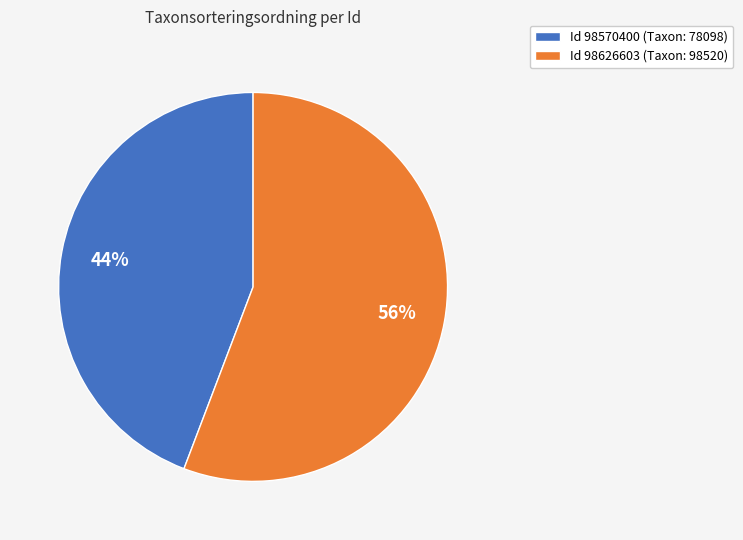

Approximately how many times larger is the value at Id 98626603 (Taxon: 98520) compared to Id 98570400 (Taxon: 78098)?

1.3